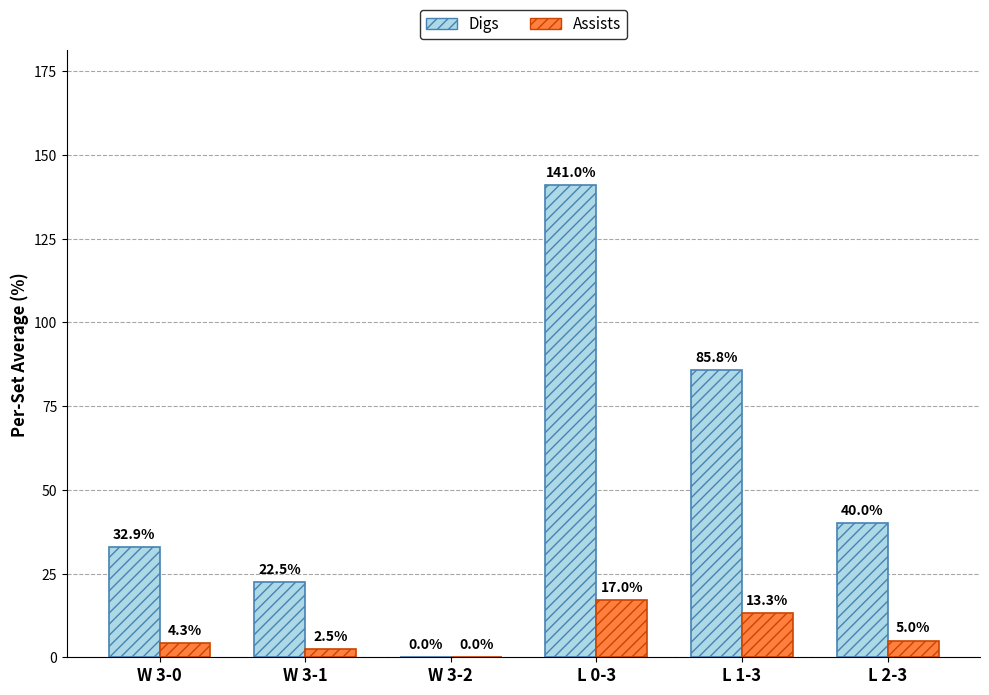

Which series has the largest range (max minus min)?

Digs